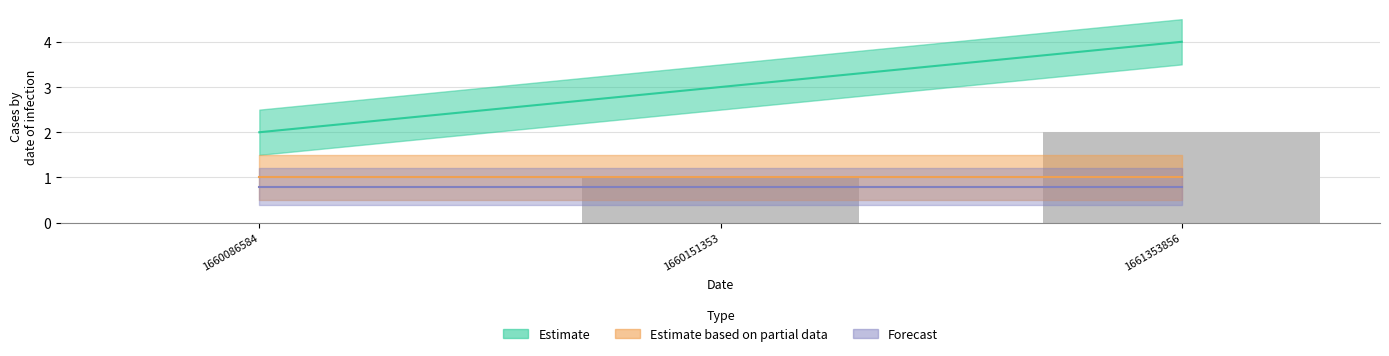

At which category does the chart reach its minimum across all series?

1660086584